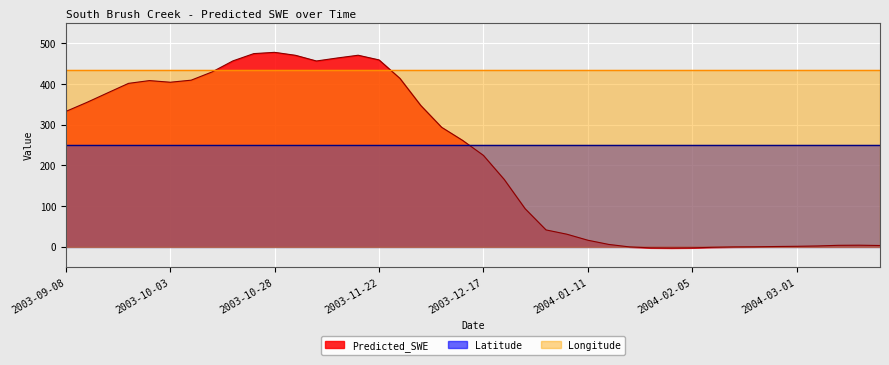

Which series has the widest spread of values?

Predicted_SWE